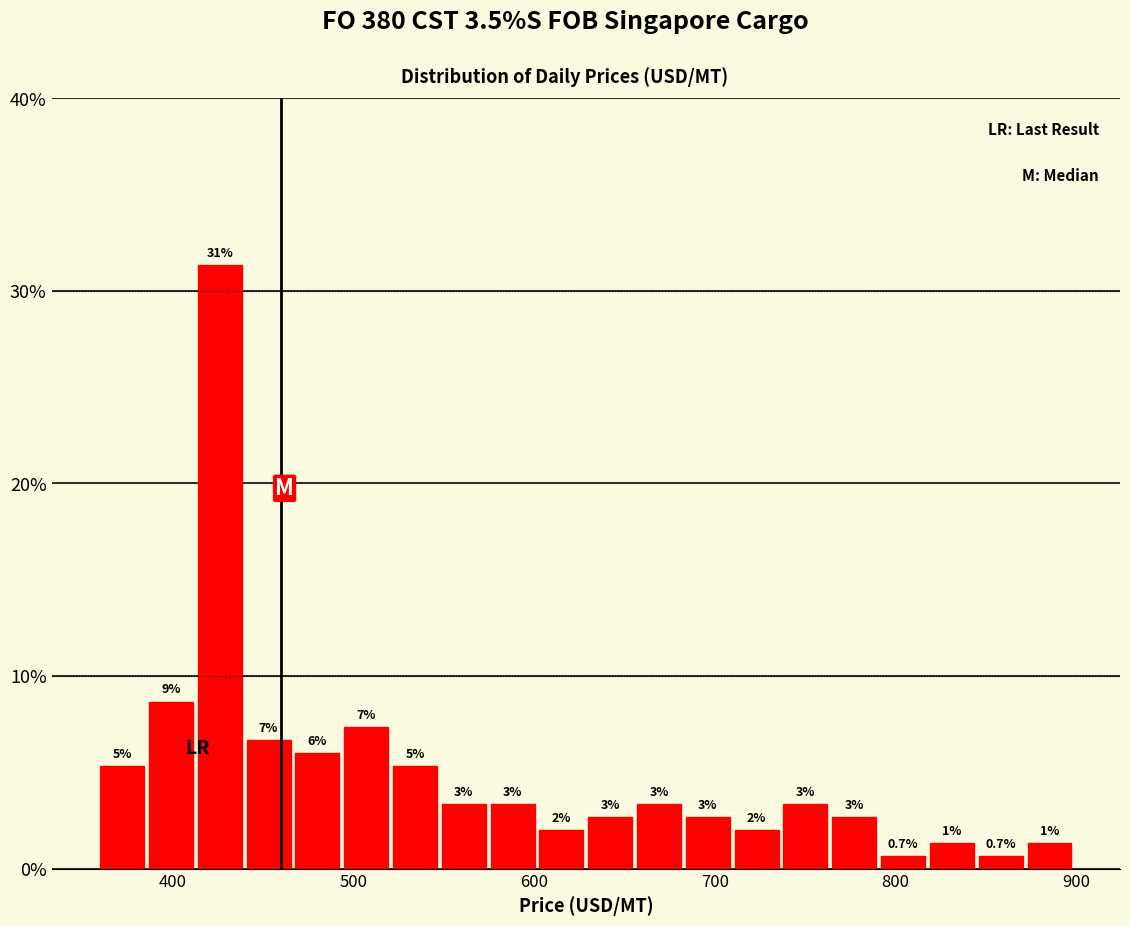

Read against the x-axis, roughly where is the centre of the tallest bar?

430